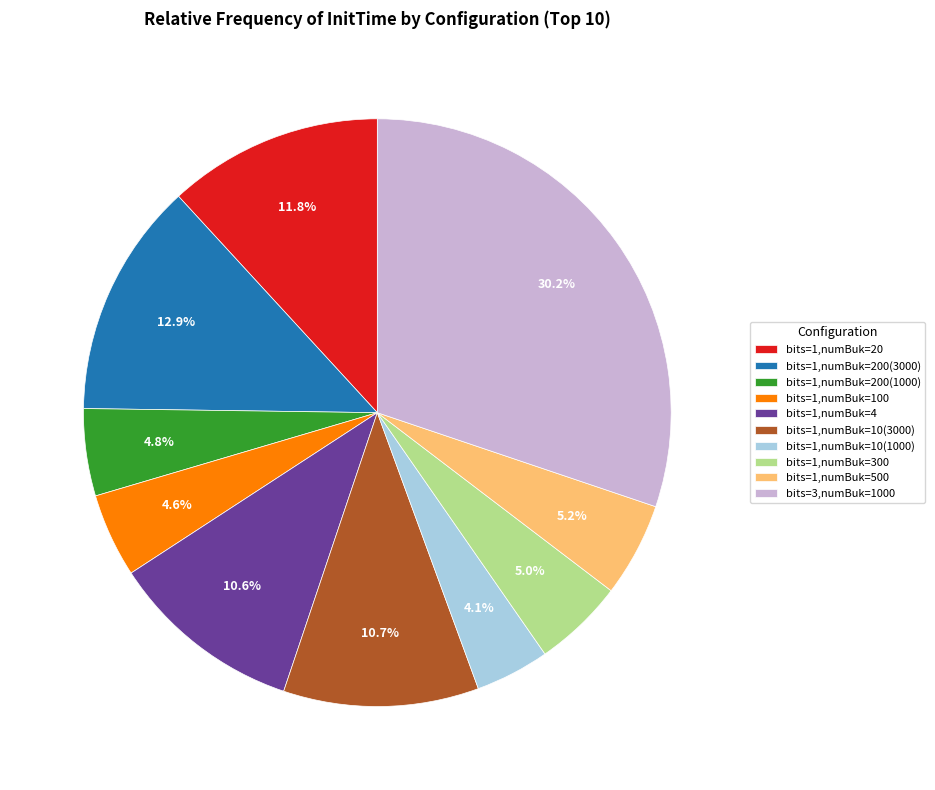

To the nearest percent, what portion does bits=3,numBuk=1000 represent?

30%